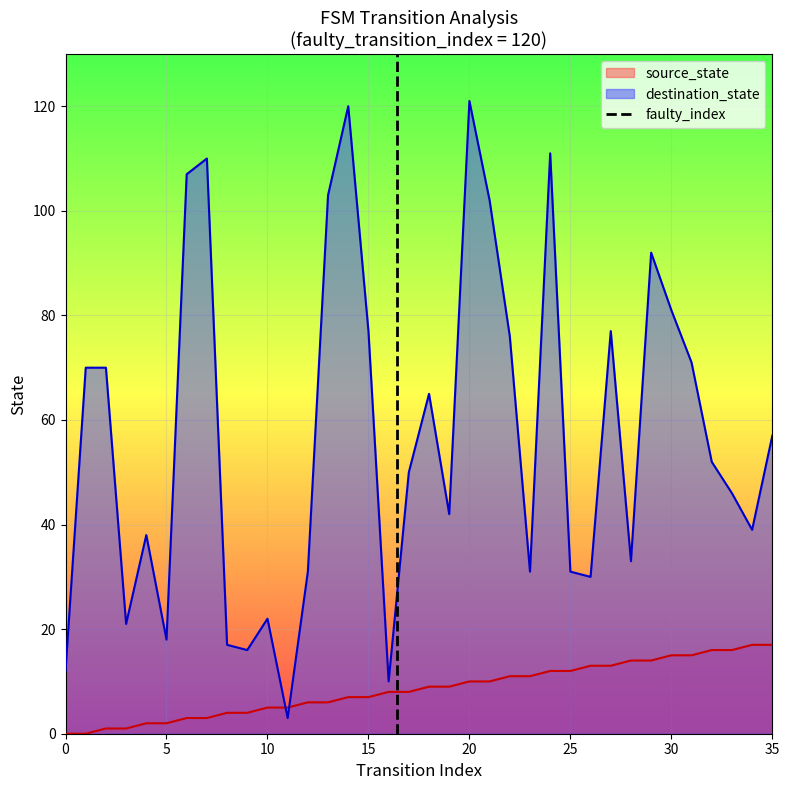

What is the maximum value for destination_state?

121